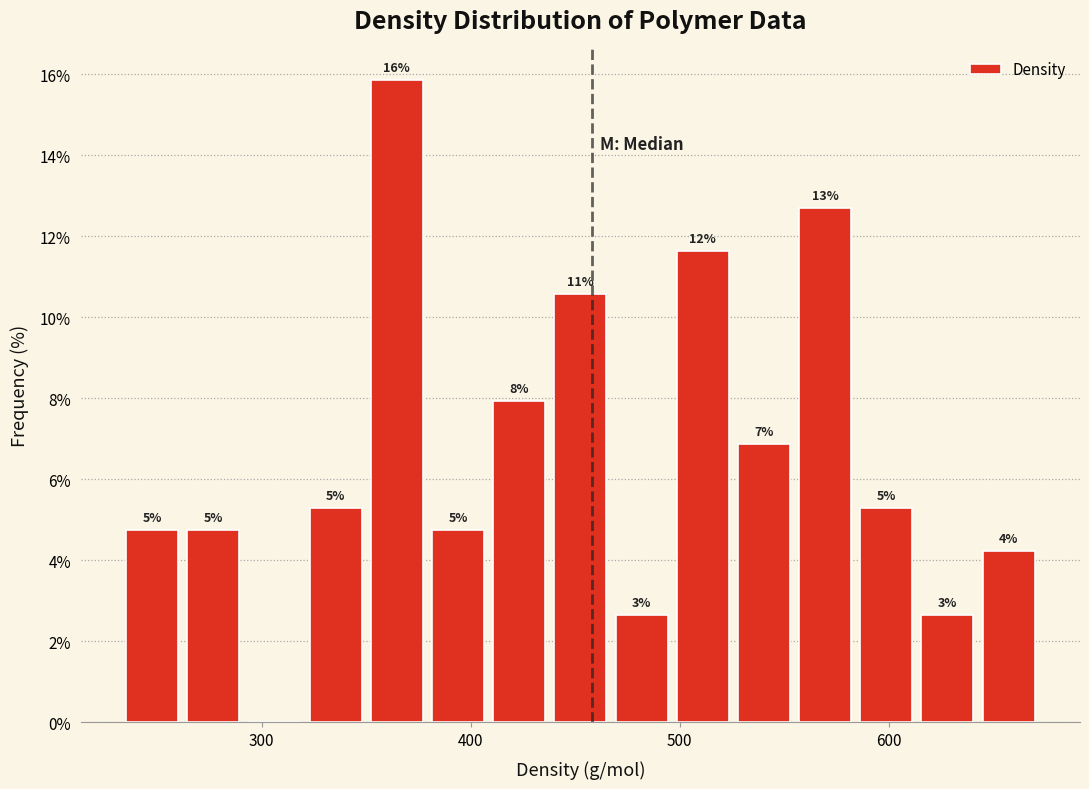

Around what value on the x-axis is the tallest bar? Give the approximate position of its centre, as read against the axis.

360